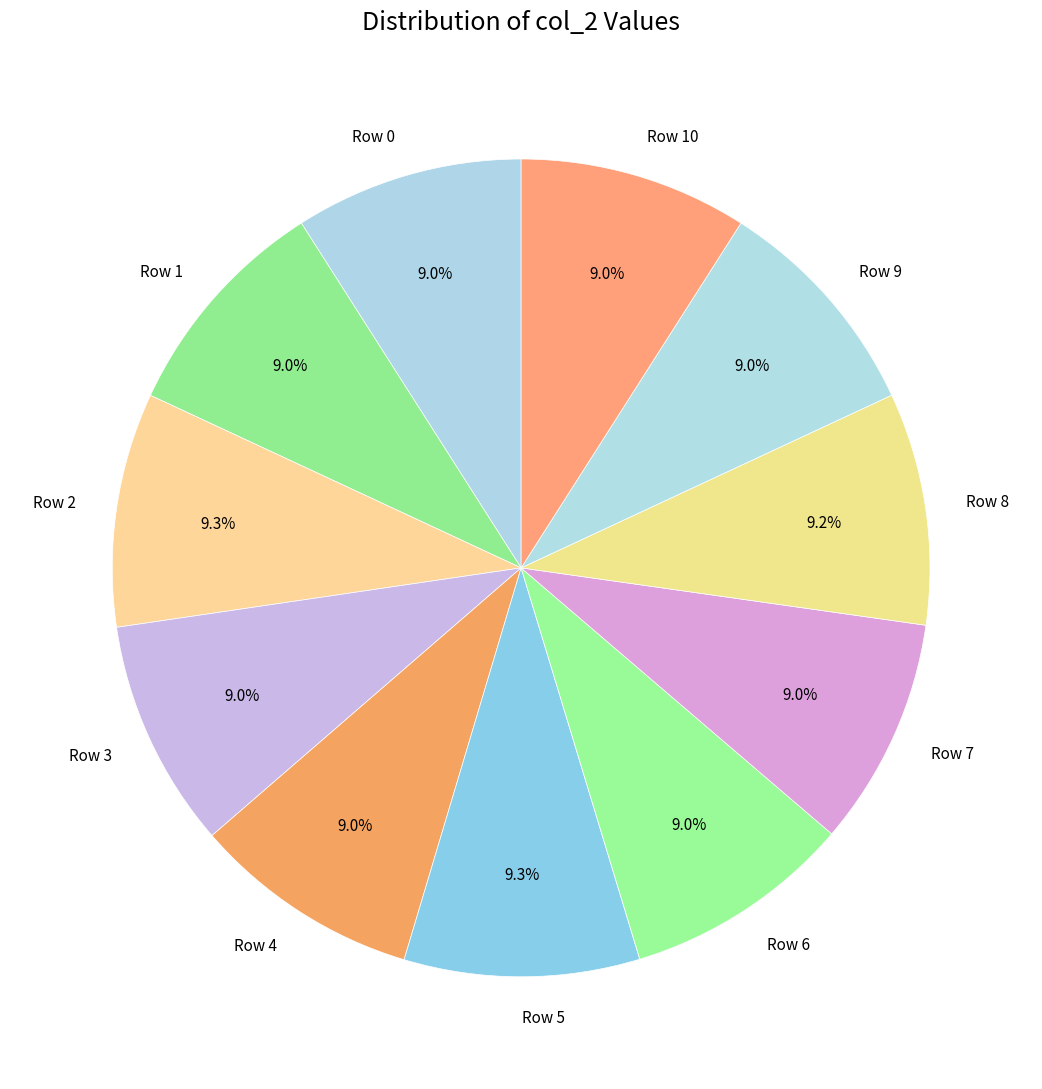

Approximately how many times larger is the value at Row 1 compared to Row 6?

1.0